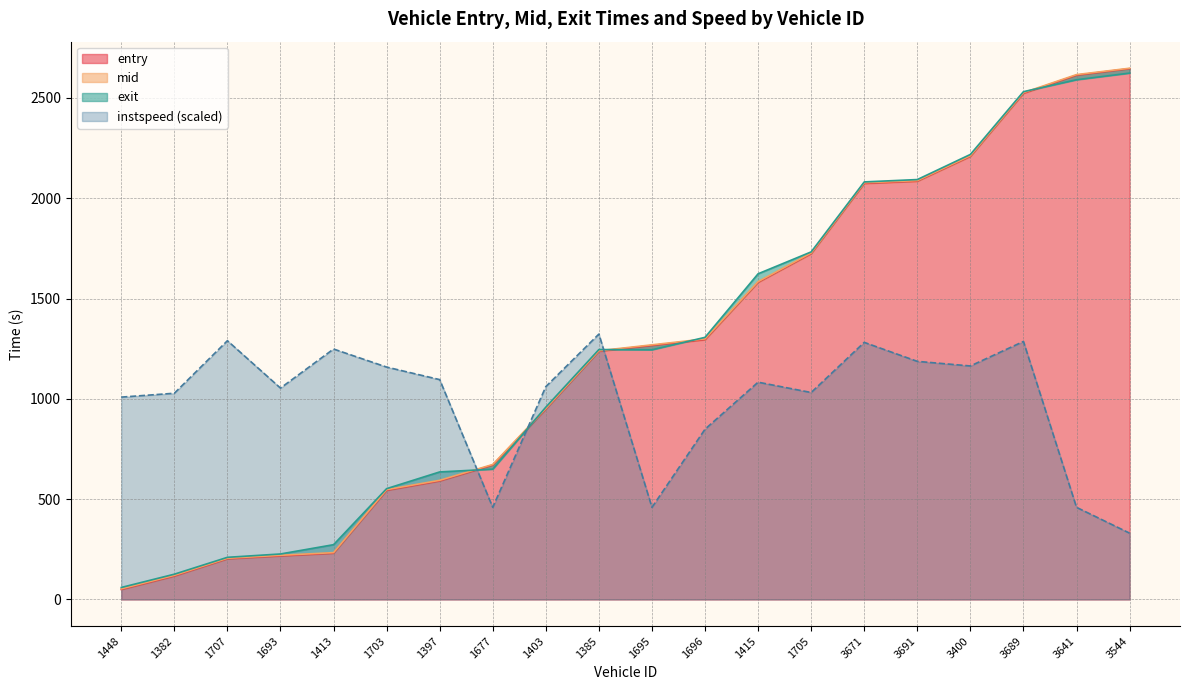

Which series has the largest total across all categories?

exit